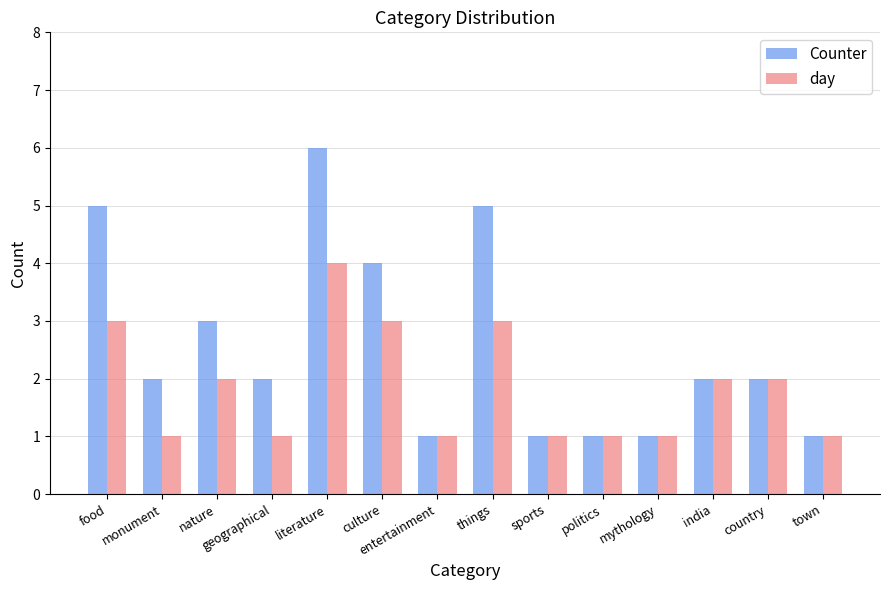

Which category has the highest value across all series?

literature